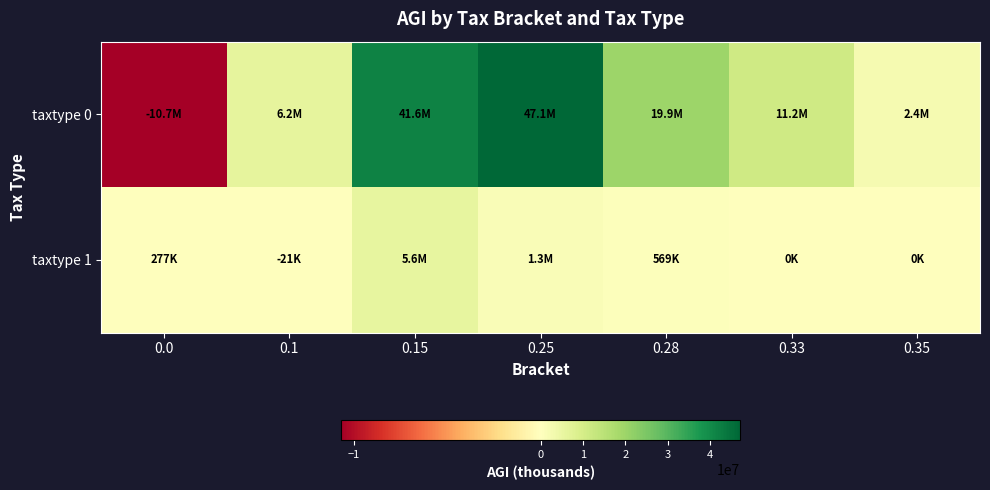

What is the spread (max minus min) of values at 0.33?

11152287